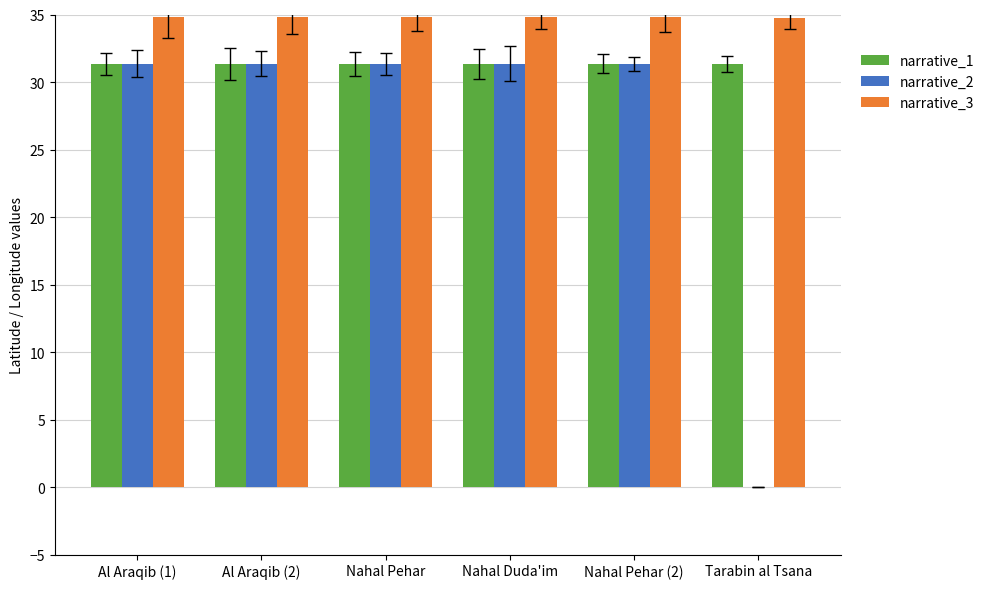

Is the value of narrative_1 at Al Araqib (1) greater than the value of narrative_3 at Nahal Duda'im?

No